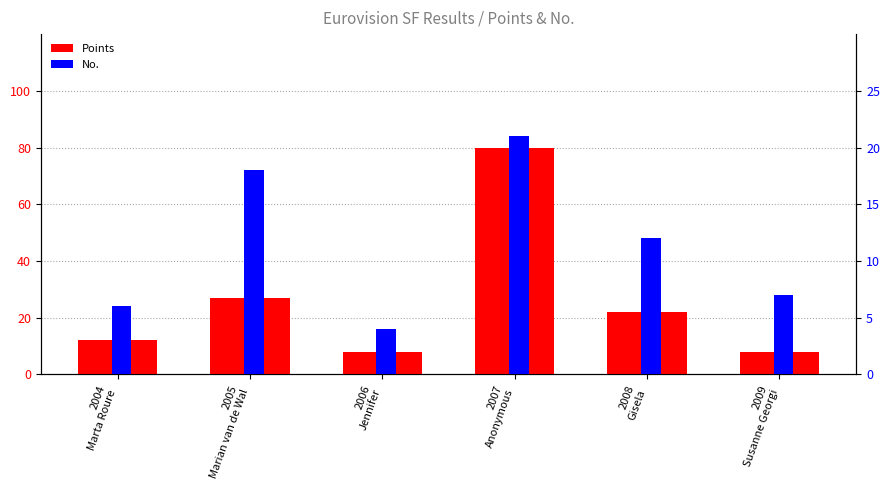

Reading left to right, transcribe all the data shown in this chart.

Points: 2004
Marta Roure=12	2005
Marian van de Wal=27	2006
Jennifer=8	2007
Anonymous=80	2008
Gisela=22	2009
Susanne Georgi=8
No.: 2004
Marta Roure=6	2005
Marian van de Wal=18	2006
Jennifer=4	2007
Anonymous=21	2008
Gisela=12	2009
Susanne Georgi=7